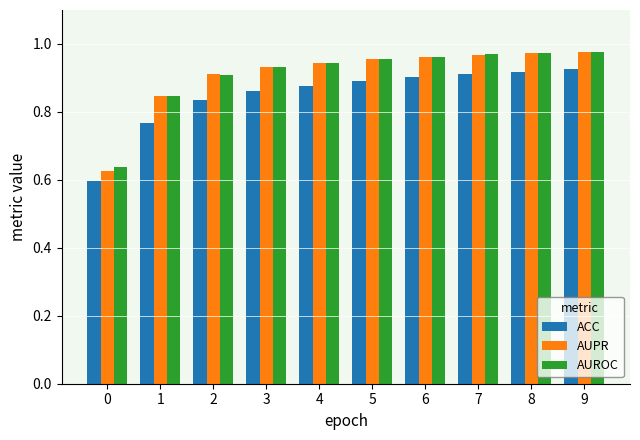

Between 0 and 1, which series saw the biggest shift?

AUPR